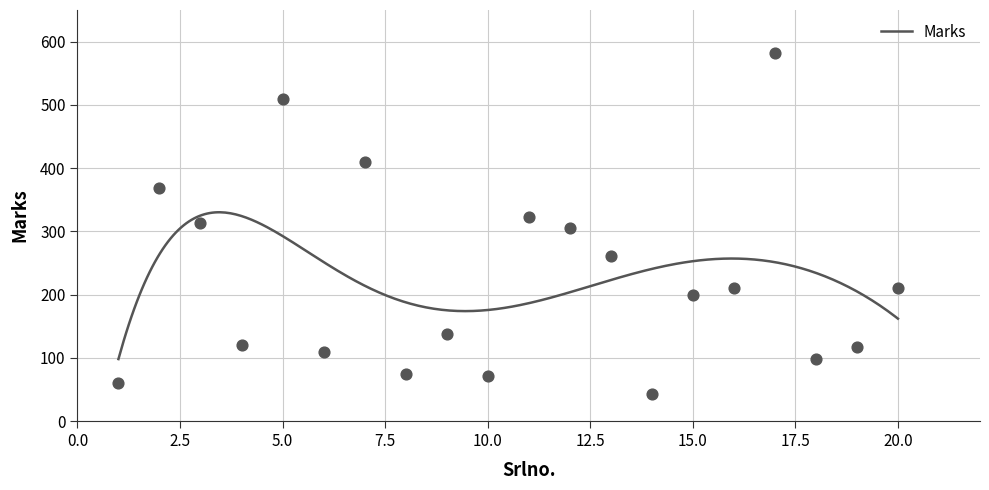

Approximately how many times larger is the value at 14 compared to 5?

0.1